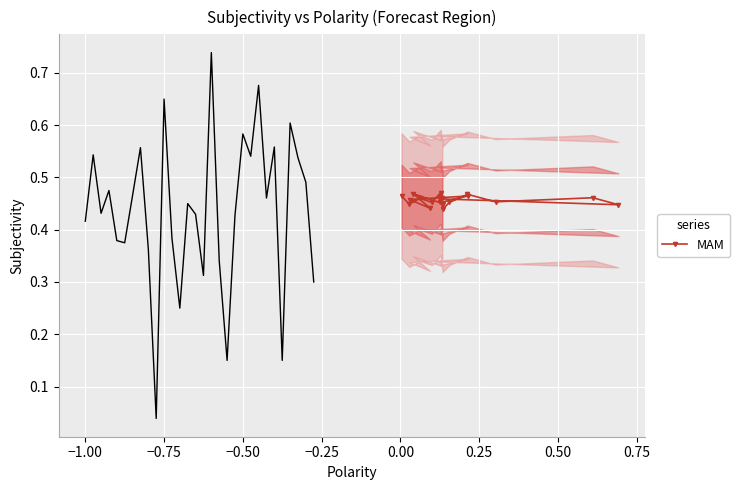

How many lines are shown in the chart?

1